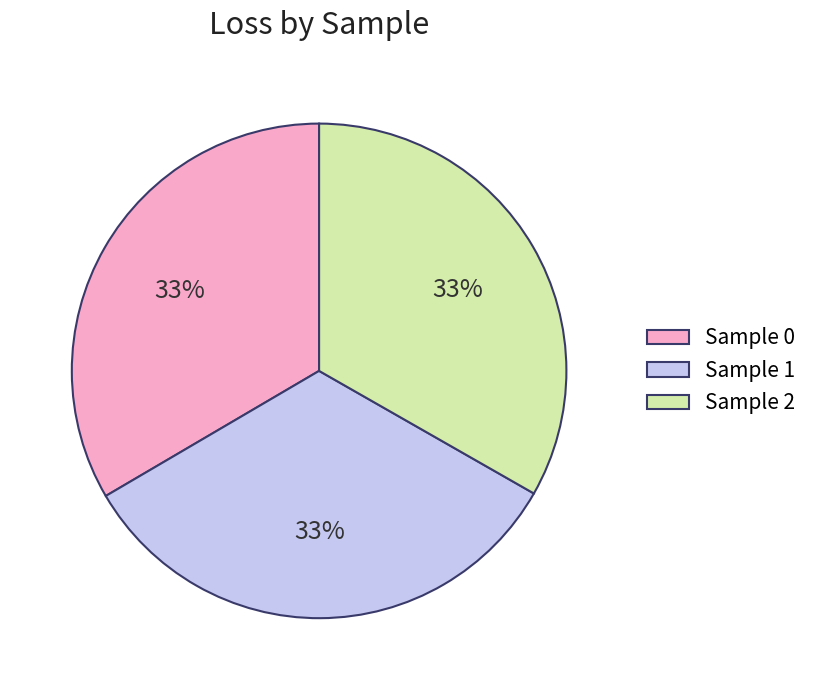

Do Sample 1 and Sample 2 together represent more than half of the pie?

Yes